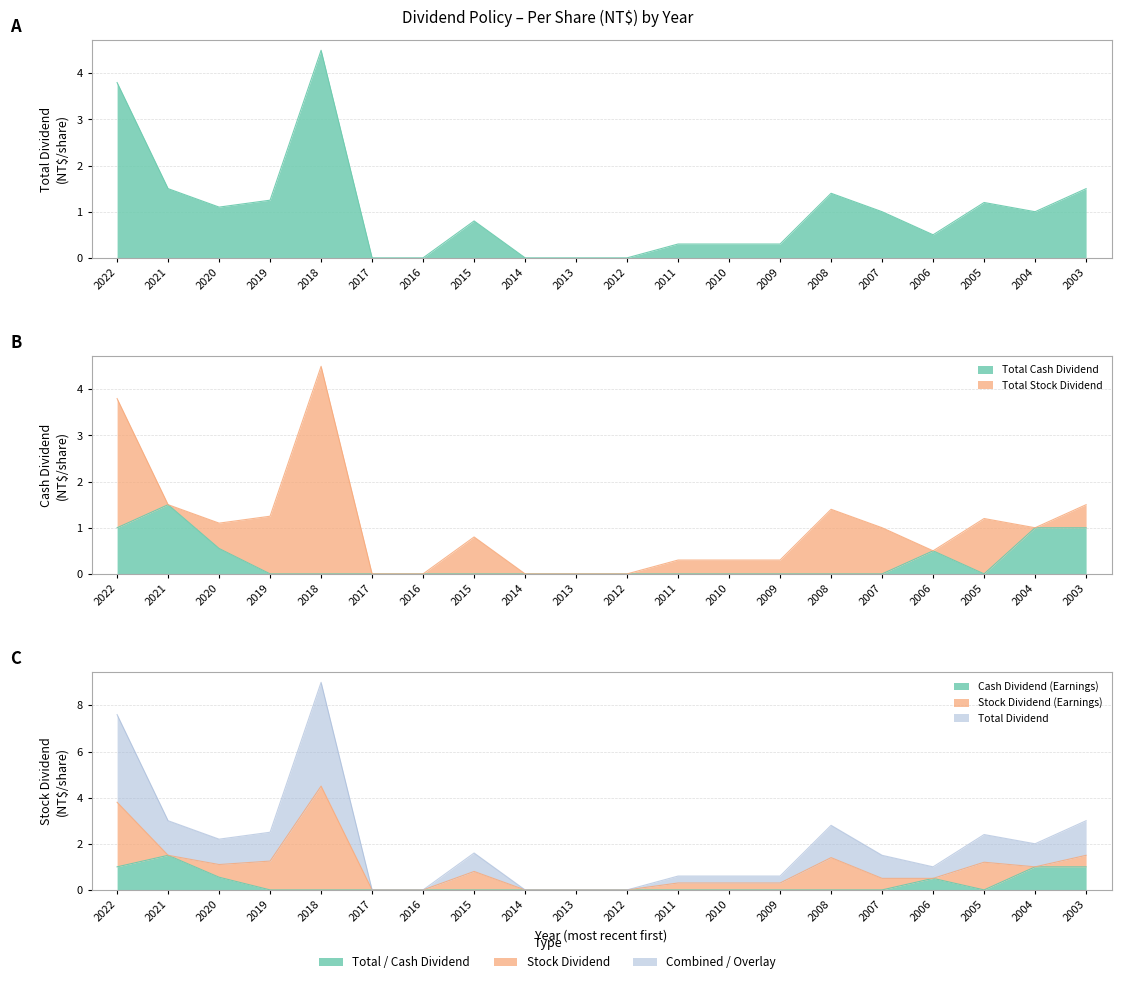

How many values in Total Dividend are above zero?

15